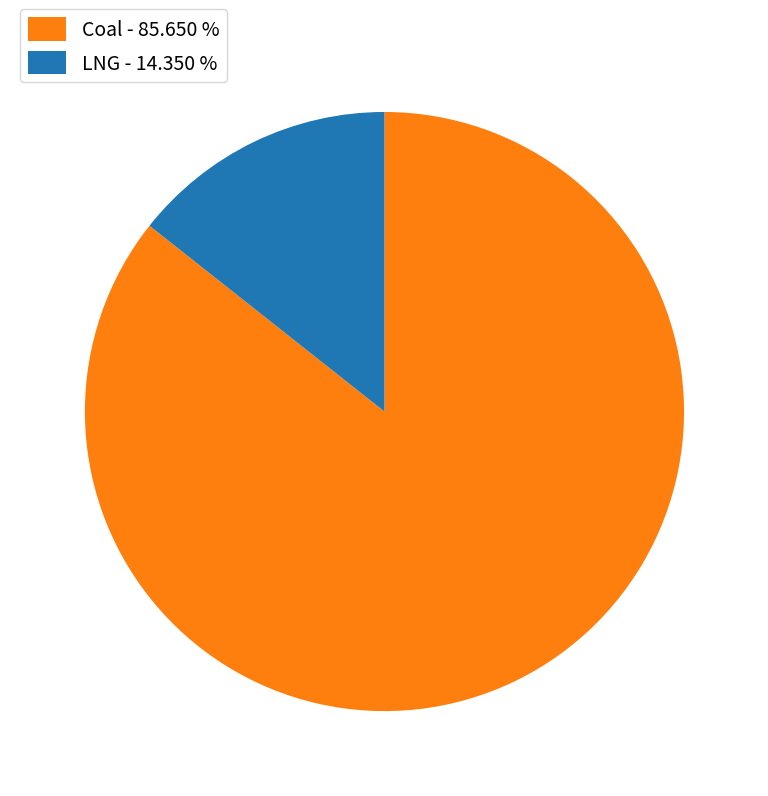

Does Coal account for over 50% of the chart?

Yes